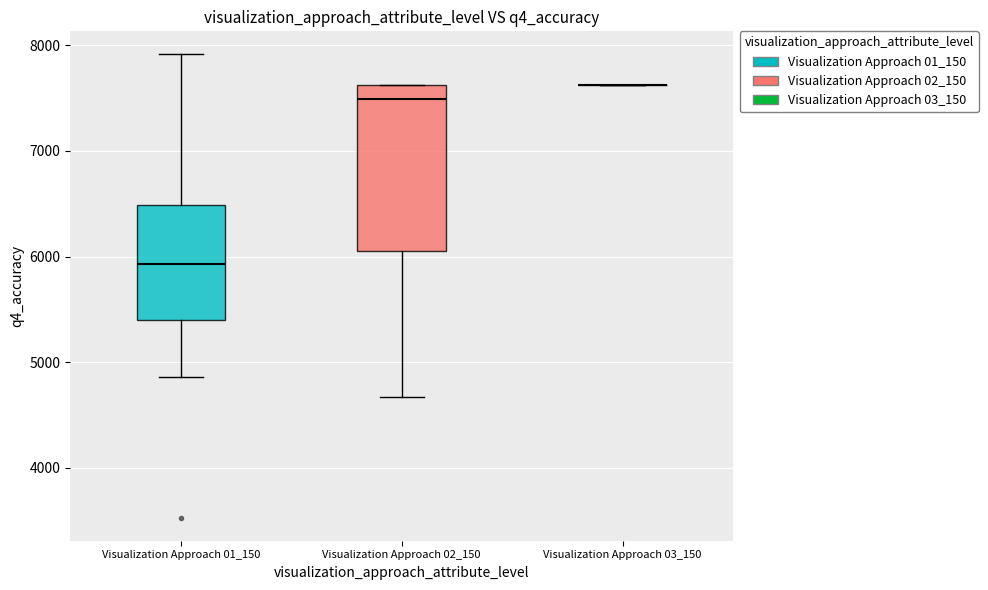

Reading left to right, transcribe this box plot: for each box, give where its median line is, the range the box spans, and where its two whiskers end, as read against the y-axis. The values are not printed on the chart, so give them approximately, as read against the axis.

Visualization Approach 01_150: median 5900, box 5400 to 6500, whiskers 4900 to 7900
Visualization Approach 02_150: median 7500, box 6100 to 7600, whiskers 4700 to 7600
Visualization Approach 03_150: box collapsed to a line at 7600, whiskers 7600 to 7600